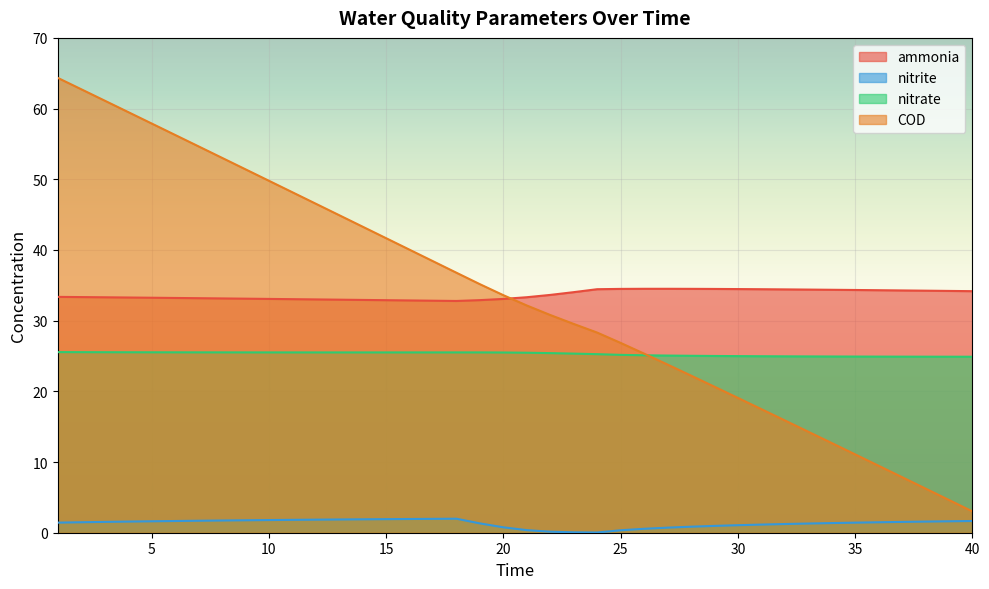

Rank the categories by nitrate value from lowest to highest.

40, 39, 38, 37, 36, 35, 34, 33, 32, 31, 30, 29, 28, 27, 26, 25, 24, 23, 22, 21, 20, 14, 13, 15, 12, 16, 11, 17, 10, 19, 18, 9, 8, 7, 6, 5, 4, 3, 2, 1